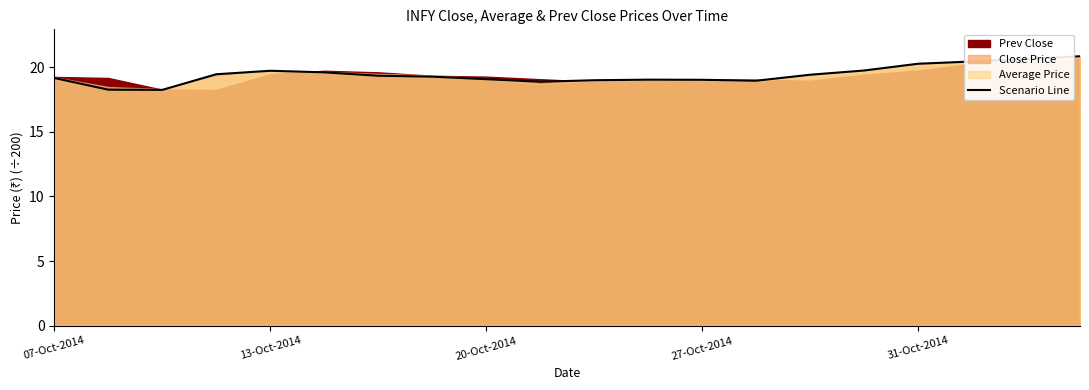

How many lines are shown in the chart?

1